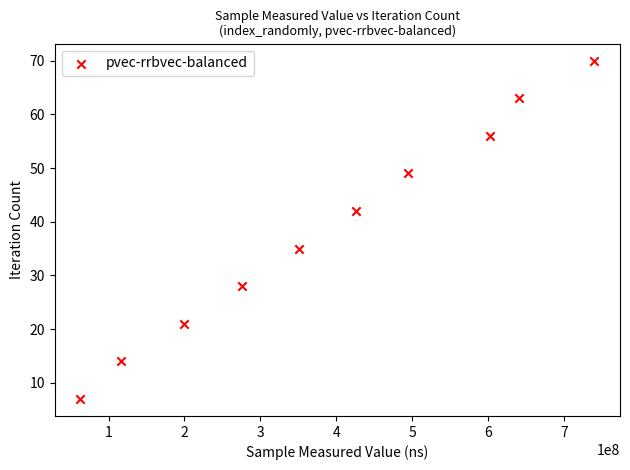

What is the range of Y values (max minus min)?

63